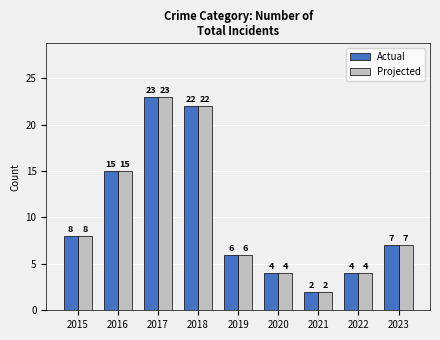

What is the sum of all Actual values?

91